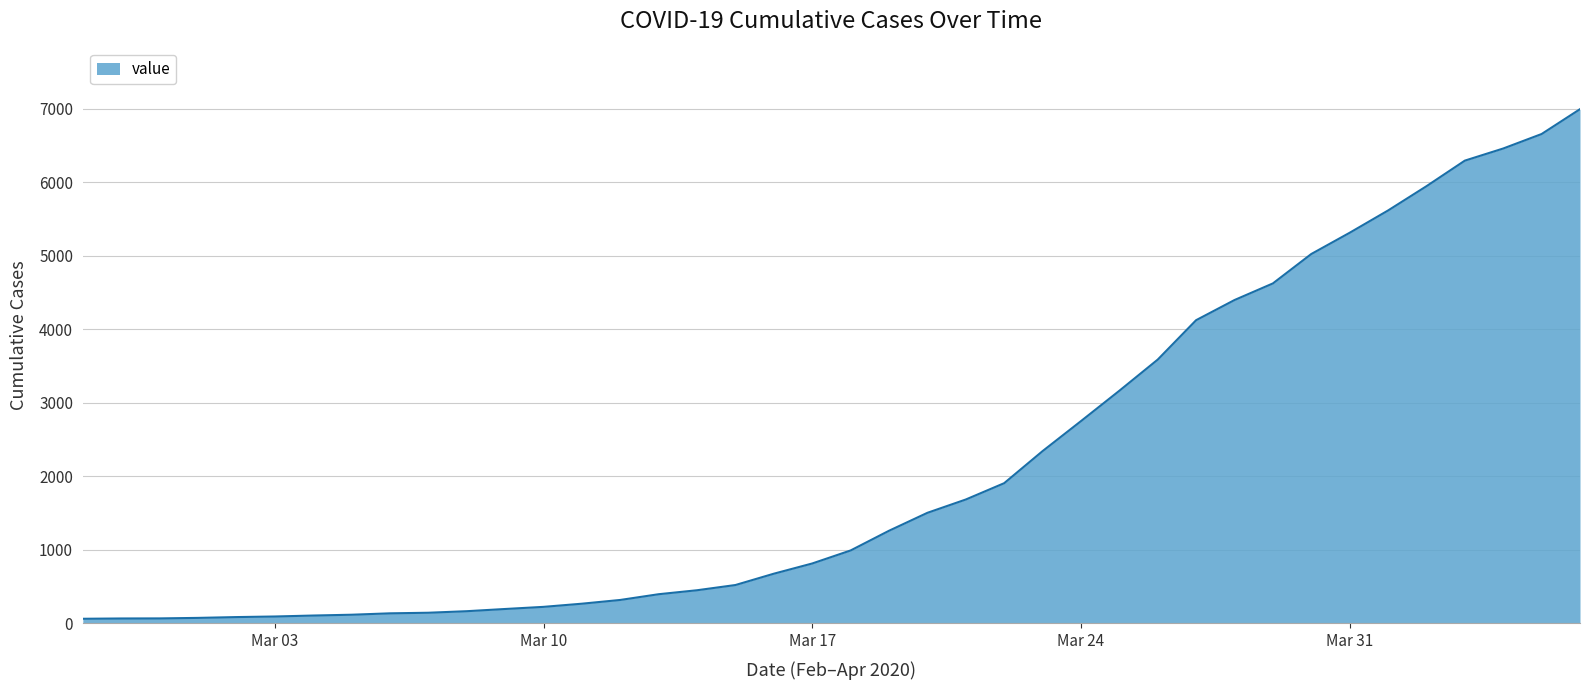

What is the difference between the maximum and minimum values?

6931